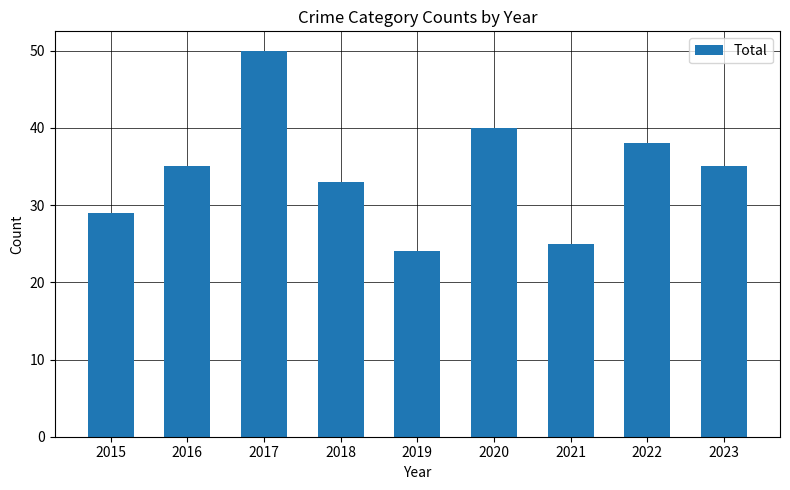

True or false: the data shows 35 at 2016.

True